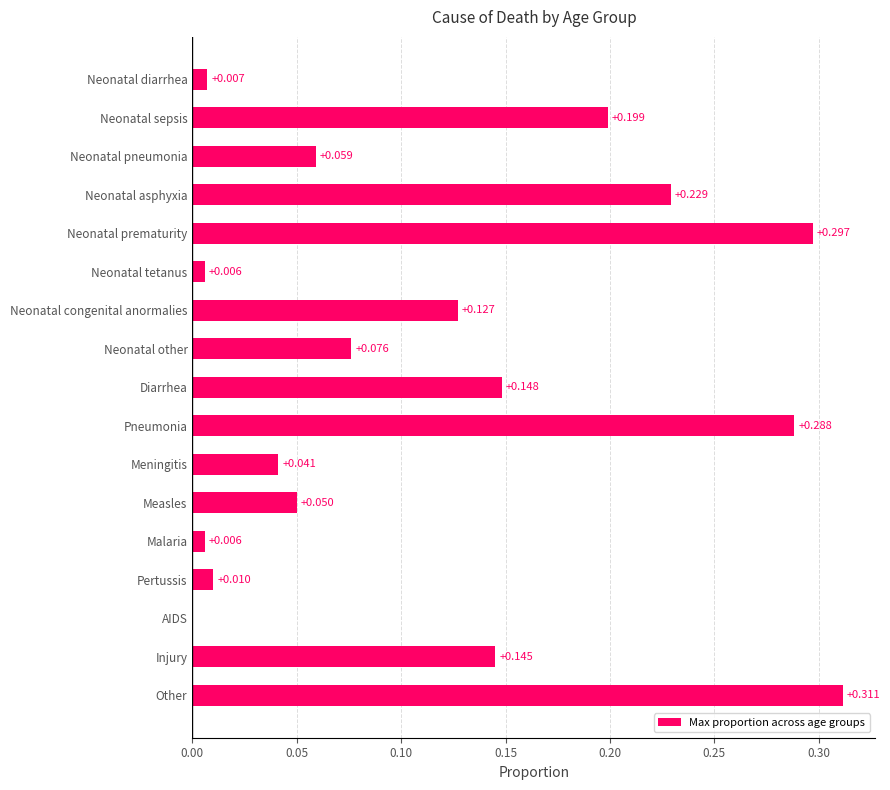

Which category has the highest value across all series?

Other